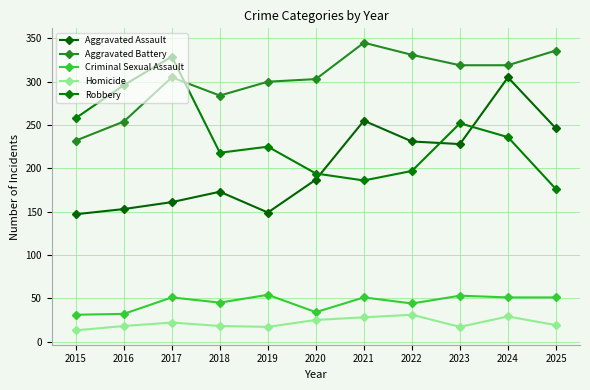

How many data points does each series have?

11